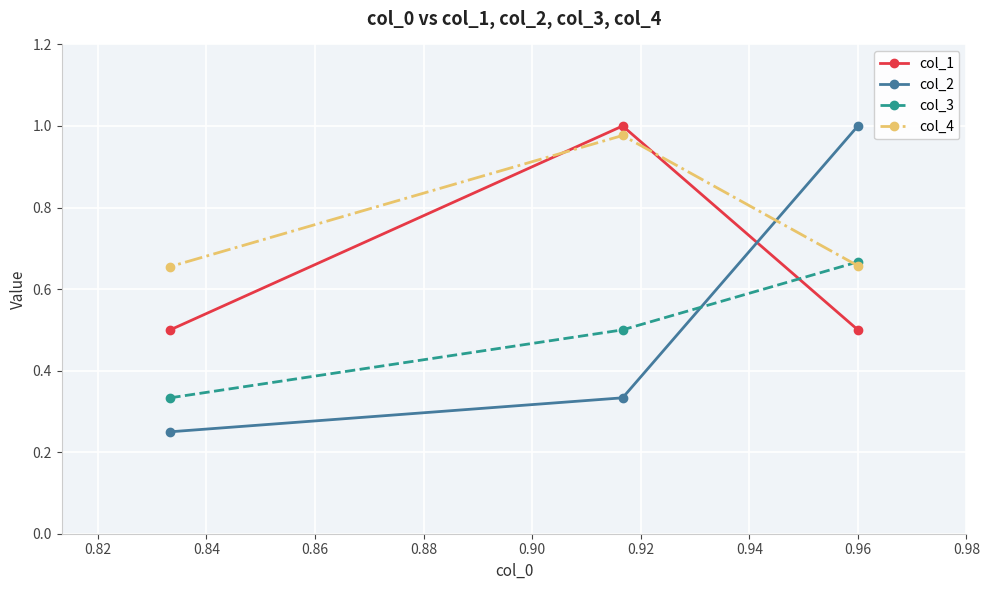

Which series has the largest total across all categories?

col_4